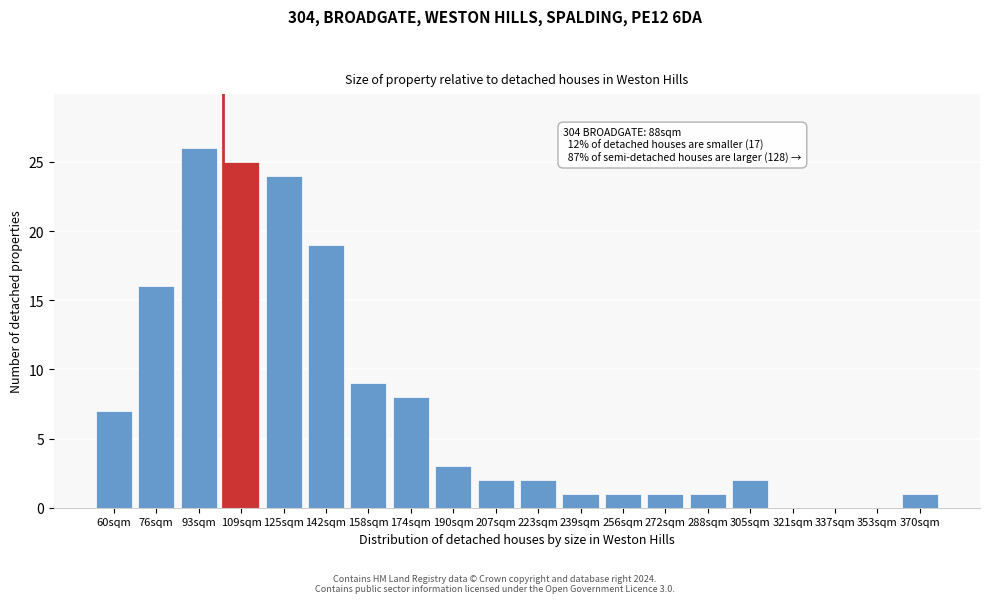

Reading right to left, list all the values displayed in this chart.

370sqm=1	353sqm=0	337sqm=0	321sqm=0	305sqm=2	288sqm=1	272sqm=1	256sqm=1	239sqm=1	223sqm=2	207sqm=2	190sqm=3	174sqm=8	158sqm=9	142sqm=19	125sqm=24	109sqm=25	93sqm=26	76sqm=16	60sqm=7